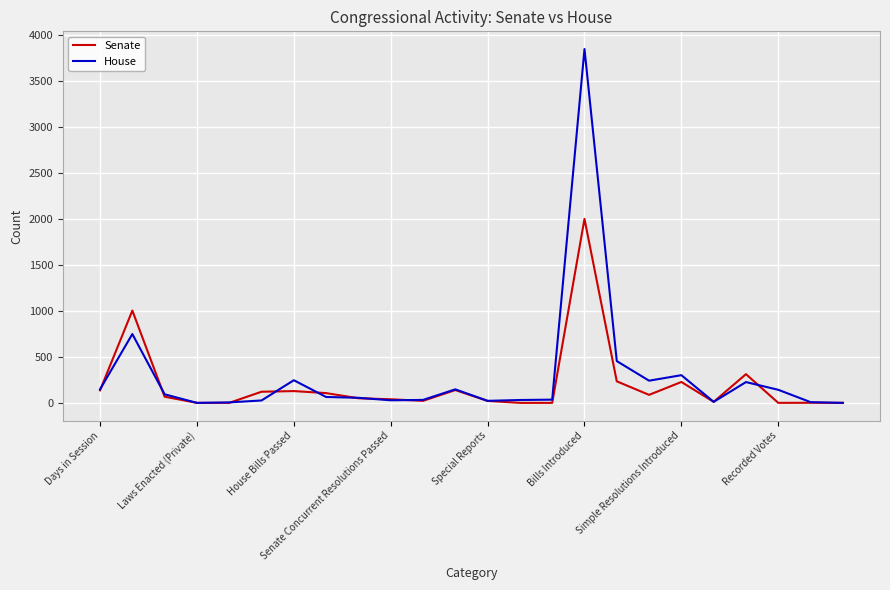

Rank the series by their maximum value, from highest to lowest.

House, Senate